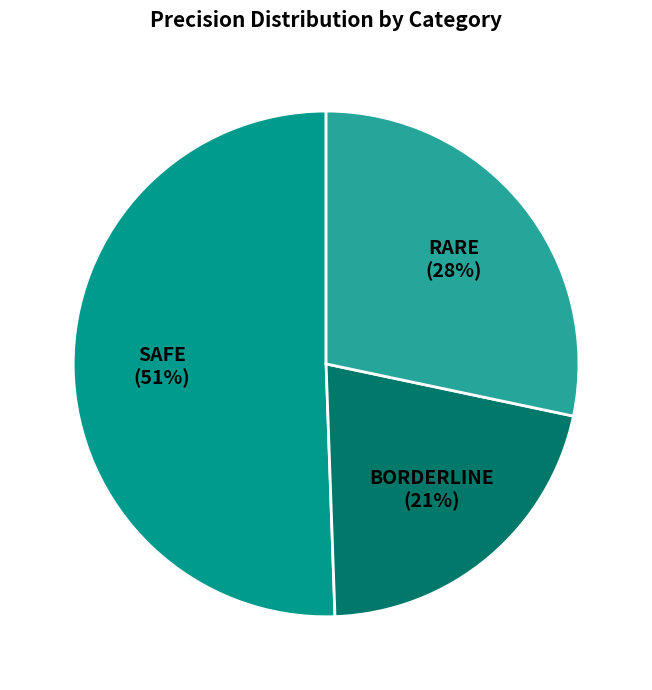

To the nearest percent, what is the average slice percentage?

33%